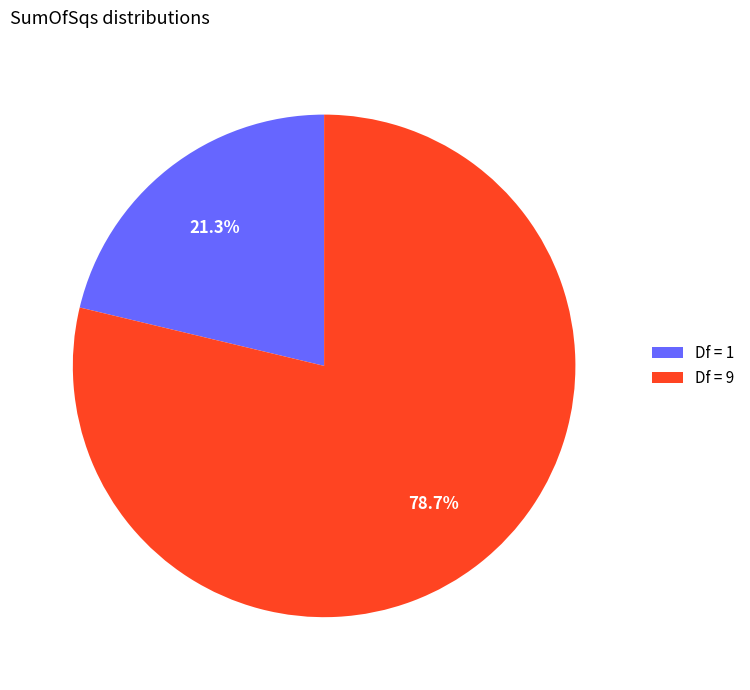

Which category has the smallest portion of the pie?

Df = 1